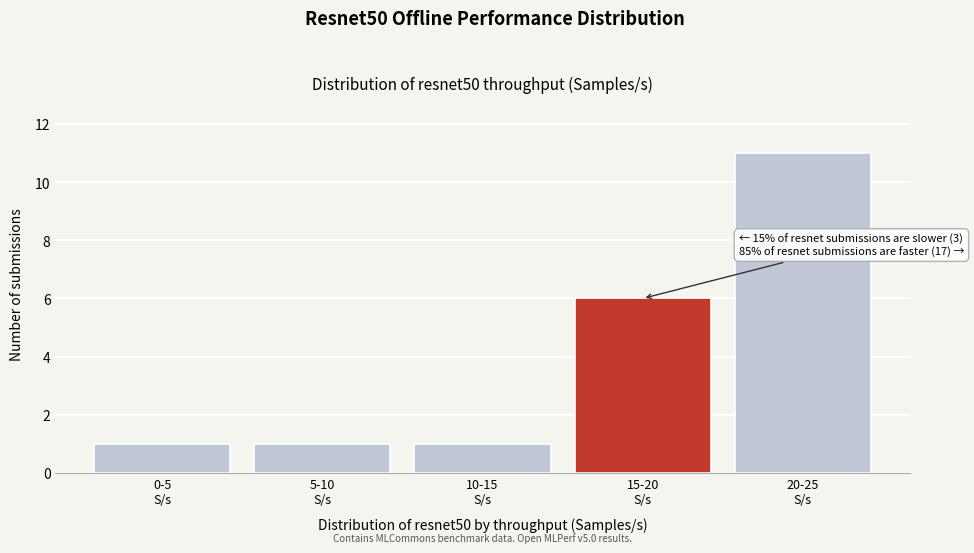

Reading right to left, what are all the values shown in this chart?

11	6	1	1	1